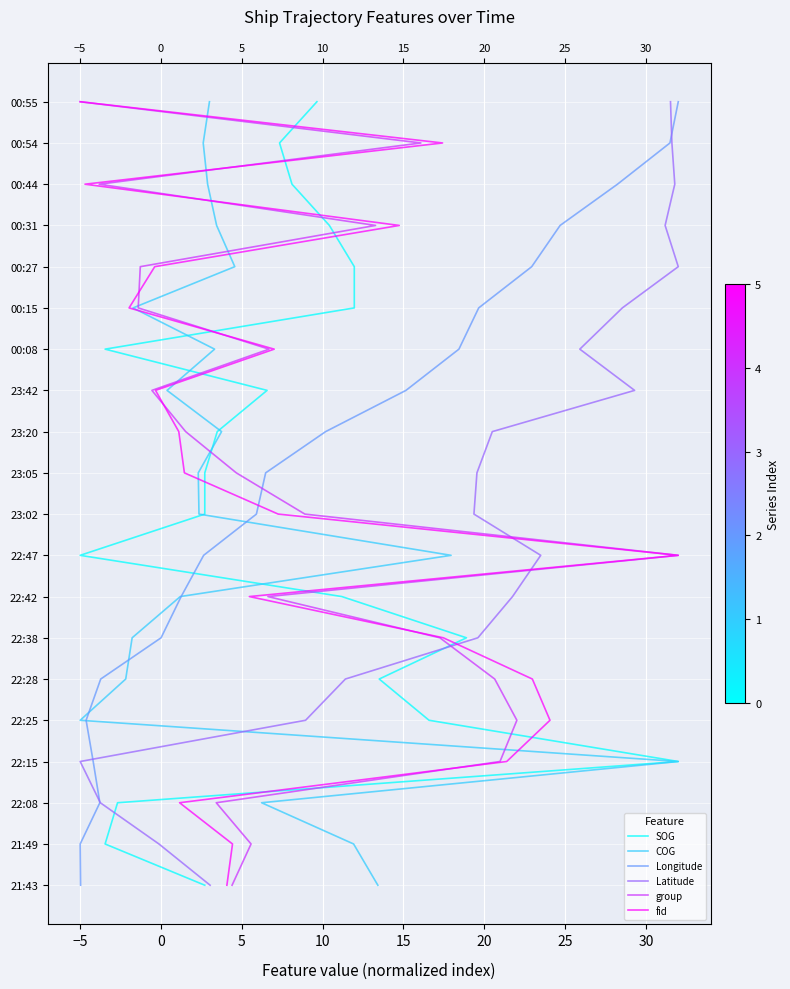

What are all the series names shown in the legend?

SOG, COG, Longitude, Latitude, group, fid